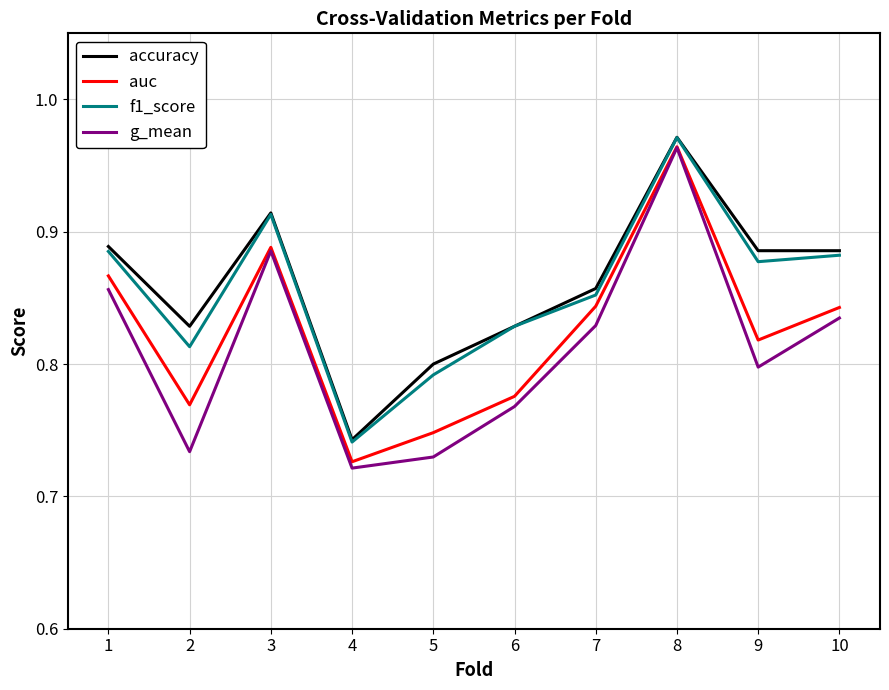

True or false: g_mean and f1_score intersect in this chart.

False